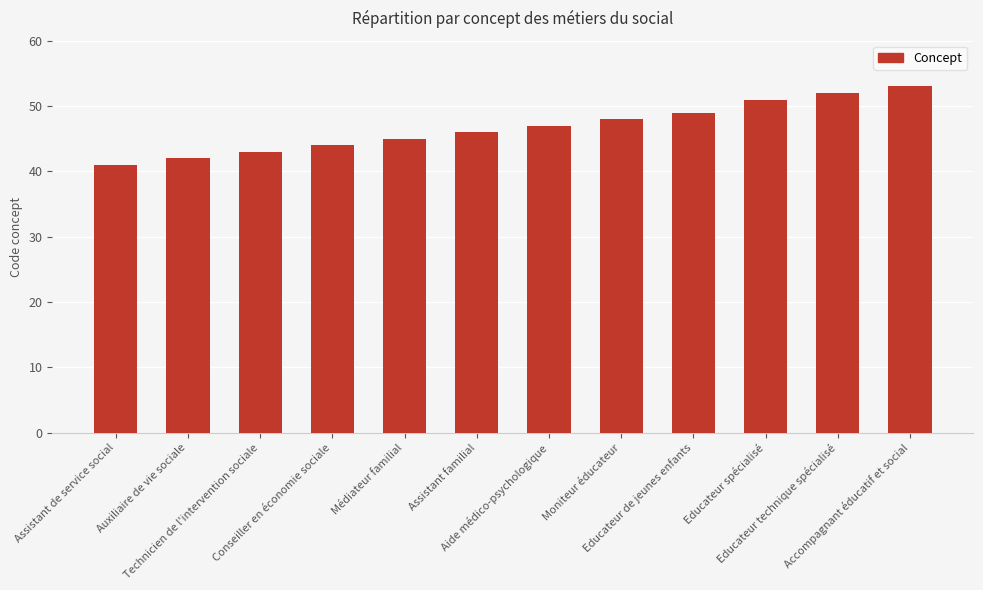

What is the label of the 4th bar from the left?

Conseiller en économie sociale